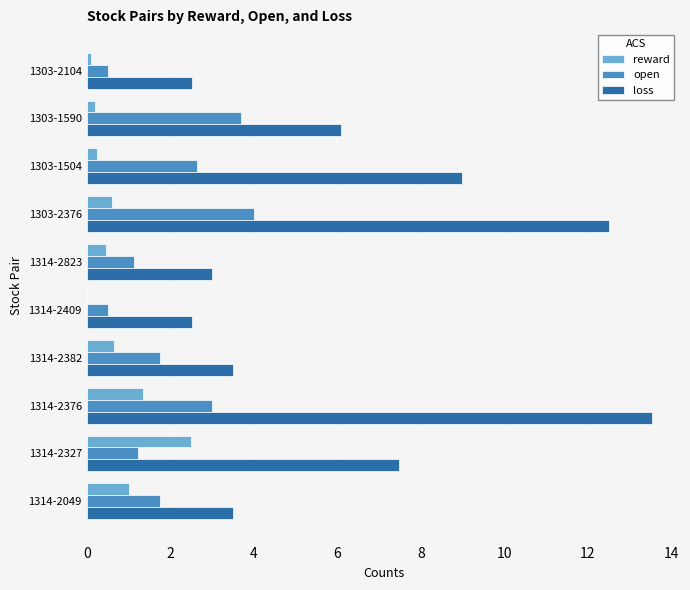

The value of reward at 1314-2327 is 3.5. True or false?

False